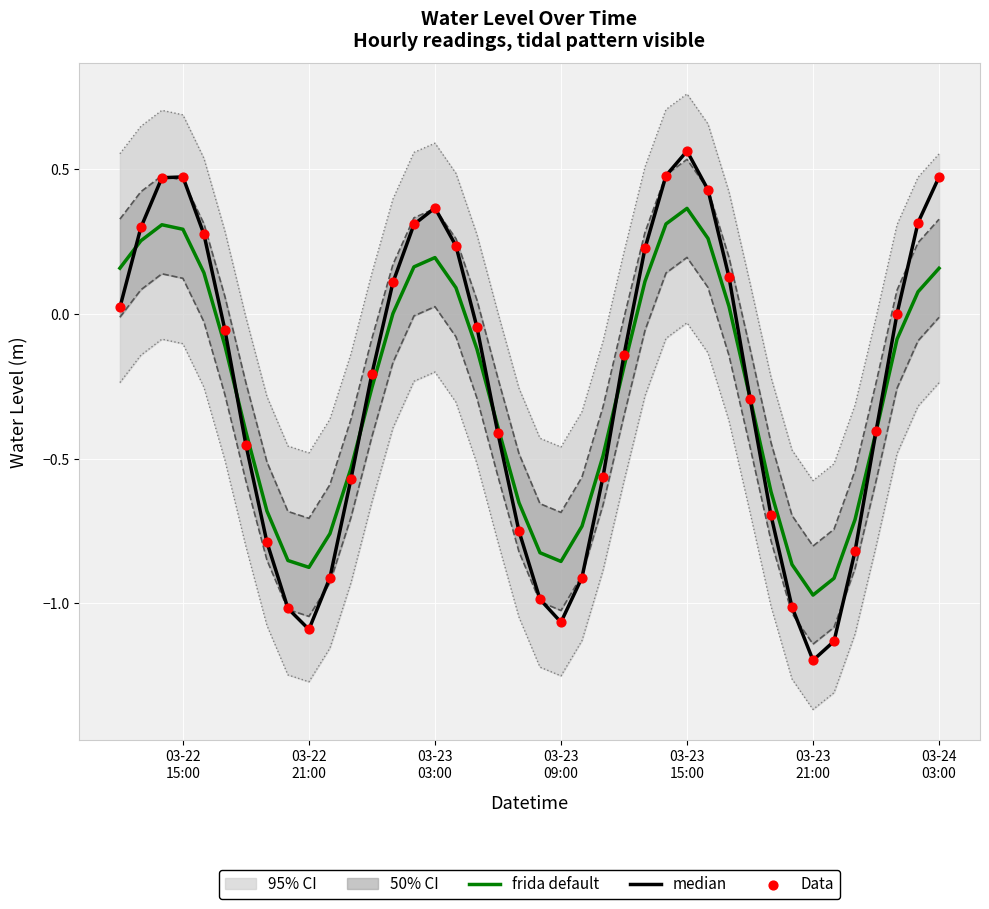

At how many categories does at least one series exceed 0?

17